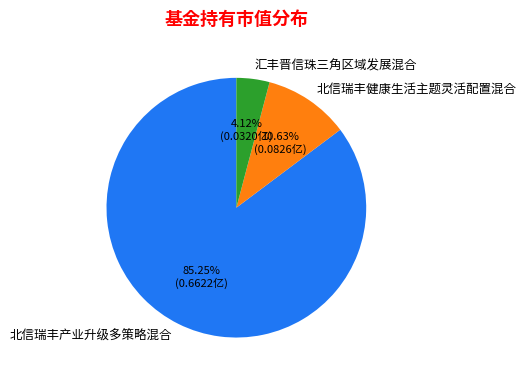

Which has a higher value, 汇丰晋信珠三角区域发展混合 or 北信瑞丰健康生活主题灵活配置混合?

北信瑞丰健康生活主题灵活配置混合